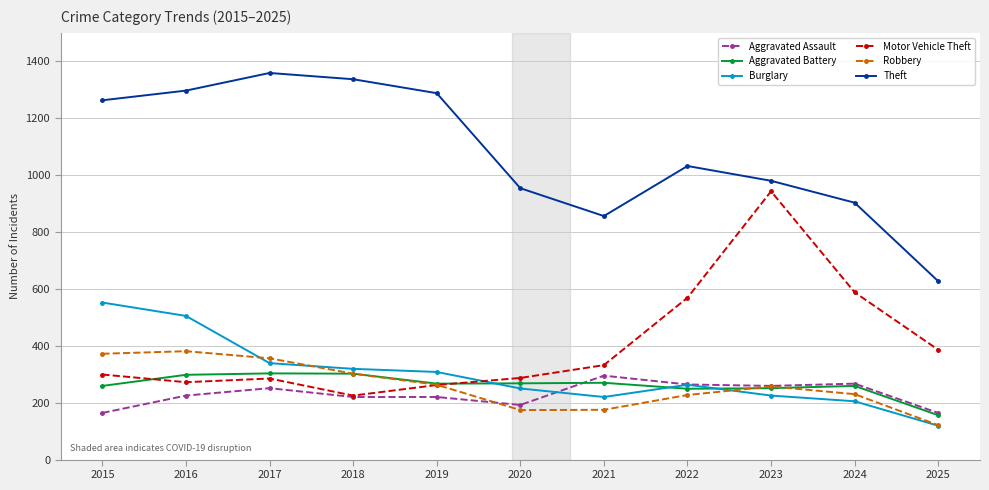

What is the difference between the maximum and minimum values in the Burglary series?

433